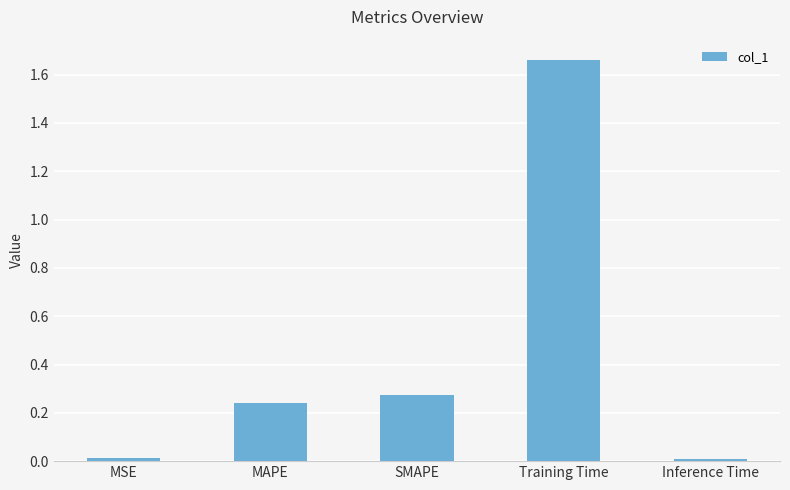

What is the label of the 4th bar from the right?

MAPE